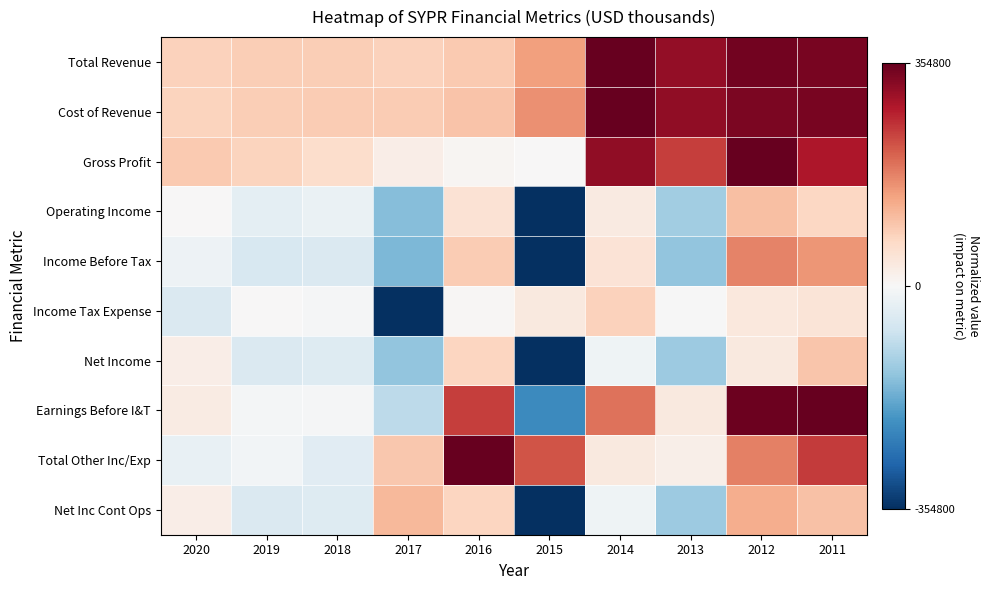

Rank the series at 2020 from lowest to highest value.

Income Tax Expense, Total Other Inc/Exp, Income Before Tax, Operating Income, Net Income, Net Inc Cont Ops, Earnings Before I&T, Cost of Revenue, Total Revenue, Gross Profit